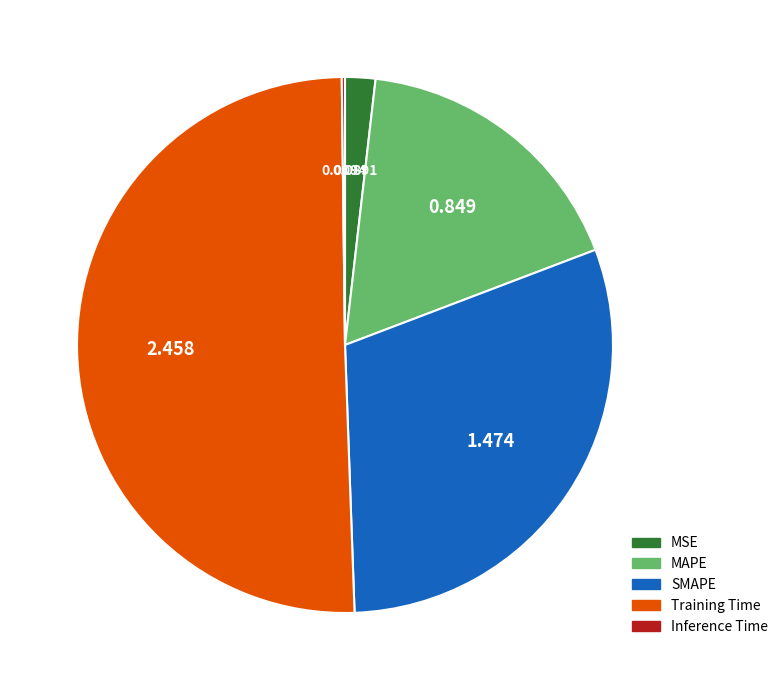

Combined, do MAPE and Training Time account for over 50%?

Yes